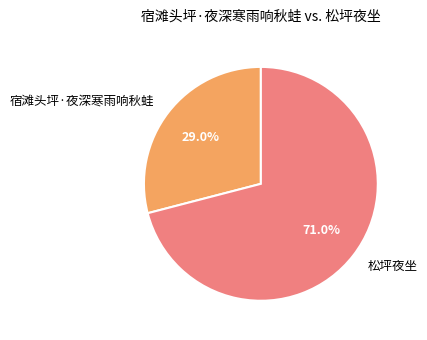

To the nearest percent, what percentage of the pie is 宿滩头坪·夜深寒雨响秋蛙?

29%